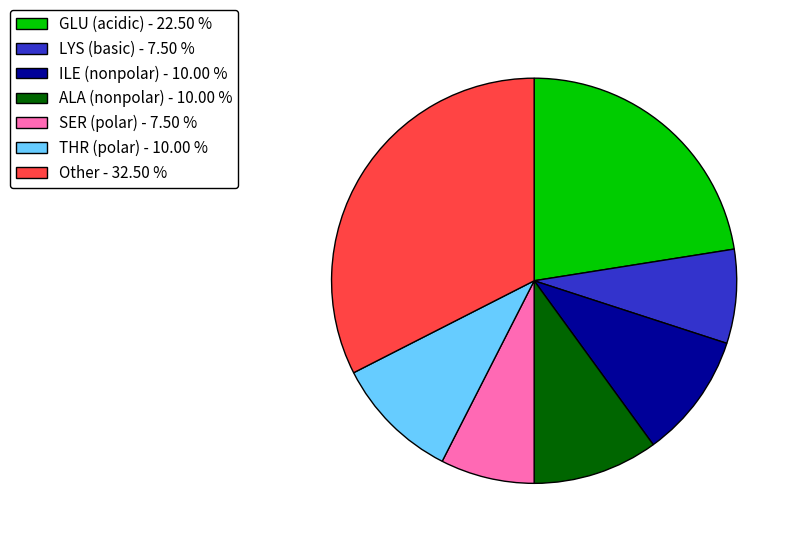

How many slices are in this pie chart?

7